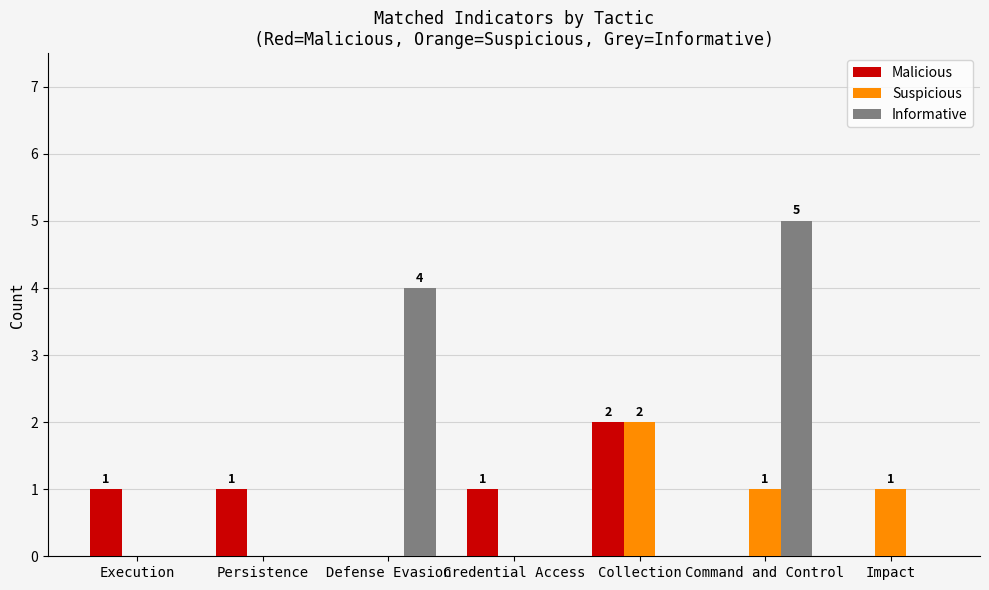

Which series has the largest total across all categories?

Informative